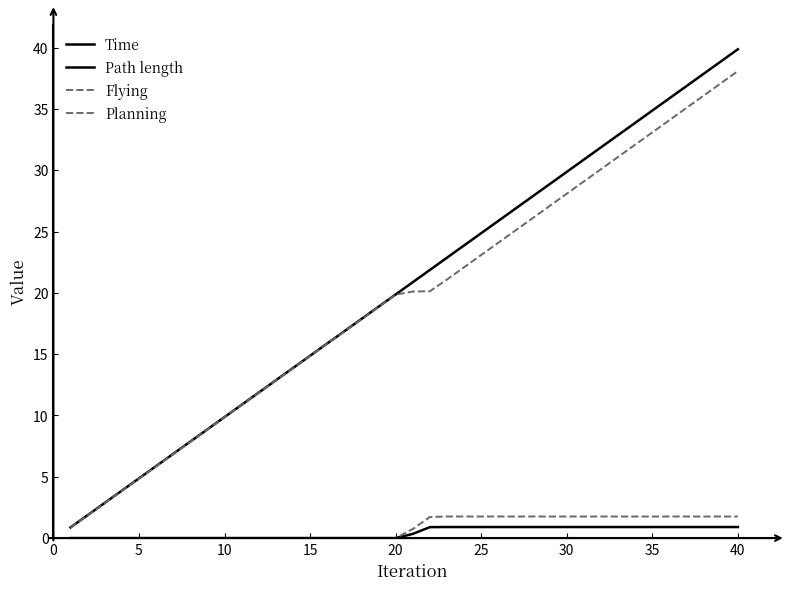

How many lines are shown in the chart?

4